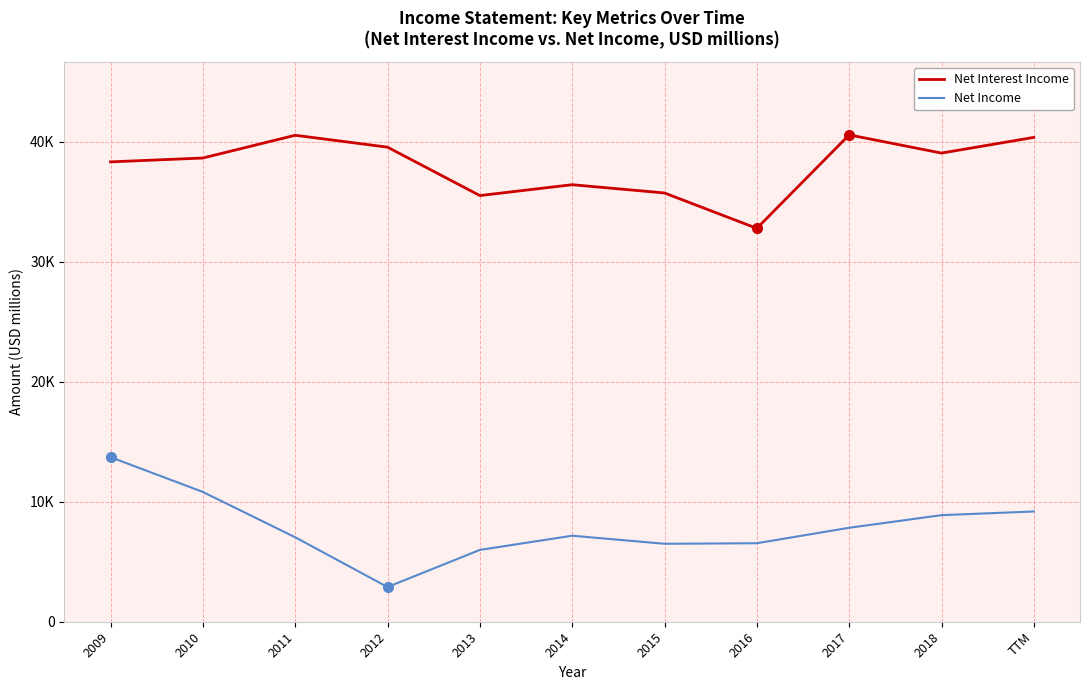

Does the chart display data point markers on the line(s)?

No